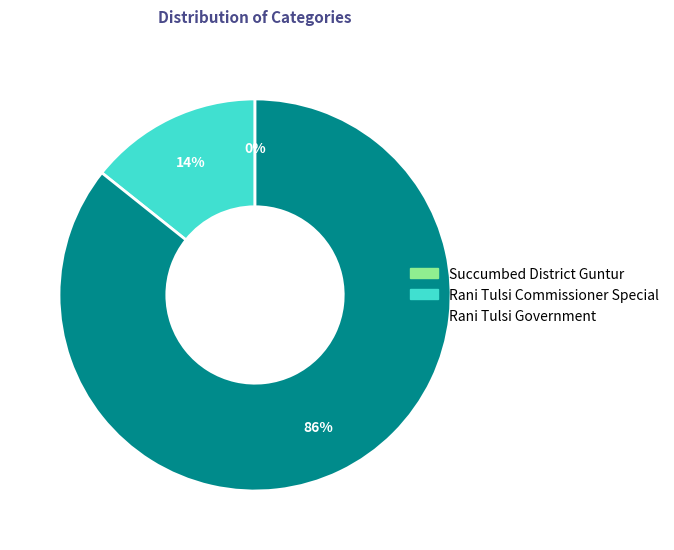

Is there any slice that represents more than half of the pie?

Yes